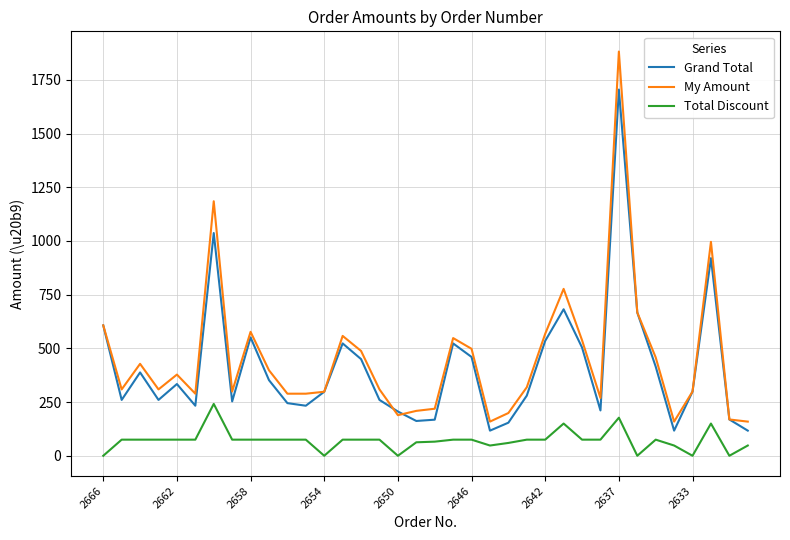

What is the maximum value for My Amount?

1882.0